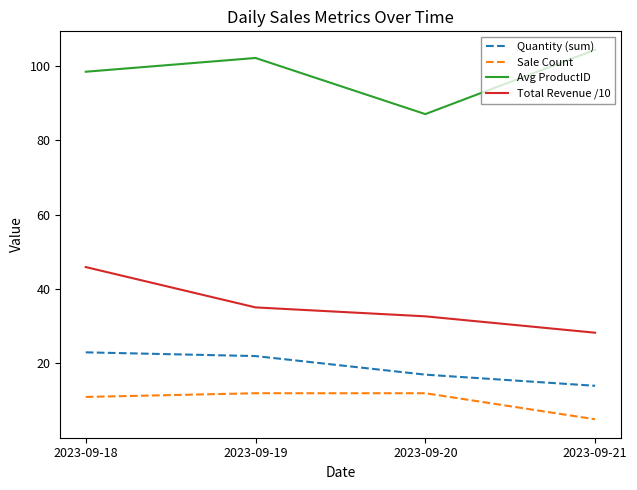

Is it true that Quantity (sum) equals 17.0 at 2023-09-20?

True